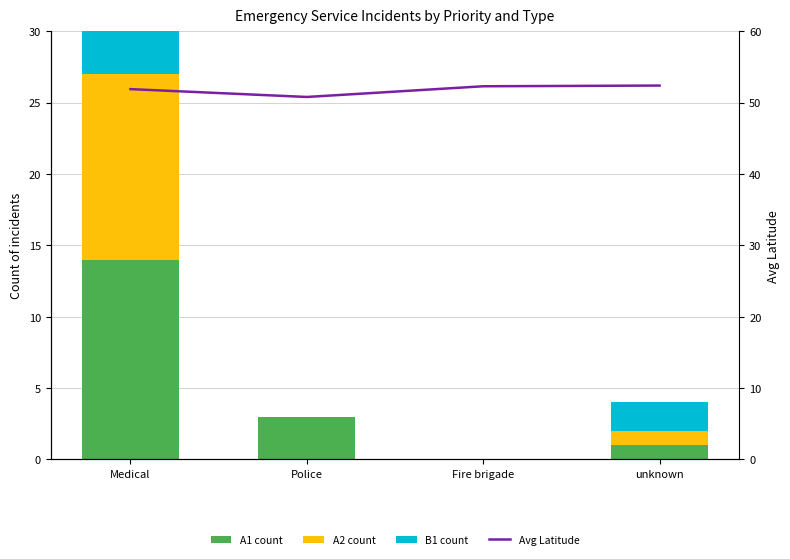

Is it true that A1 count equals 14.0 at Medical?

True